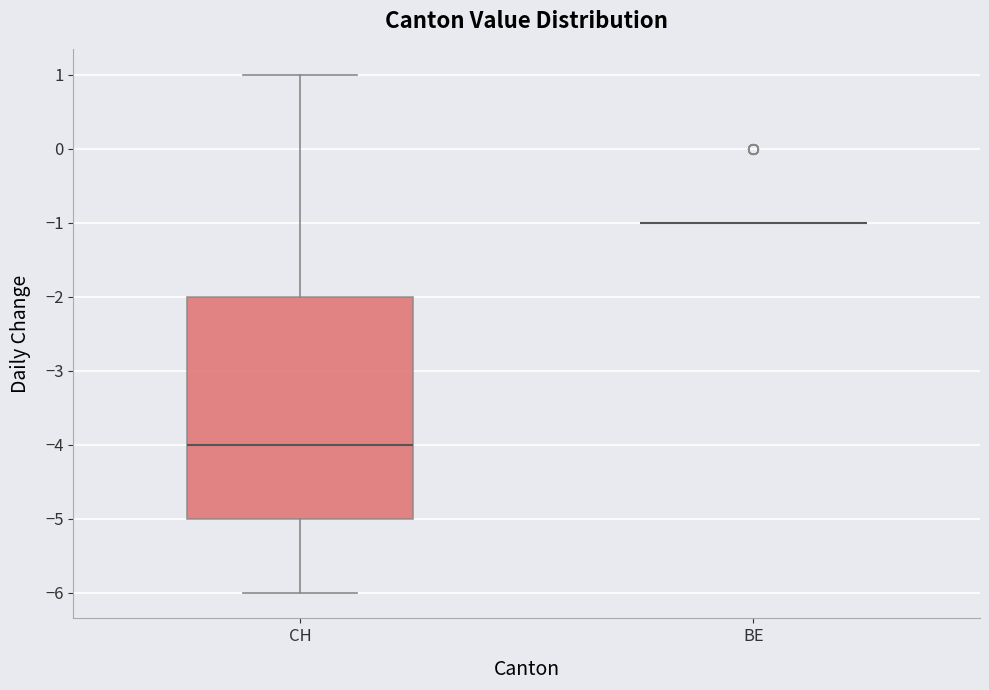

Reading left to right, transcribe this box plot: for each box, give where its median line is, the range the box spans, and where its two whiskers end, as read against the y-axis. The values are not printed on the chart, so give them approximately, as read against the axis.

CH: median -4, box -5 to -2, whiskers -6 to 1
BE: box collapsed to a line at -1, whiskers -1 to -1